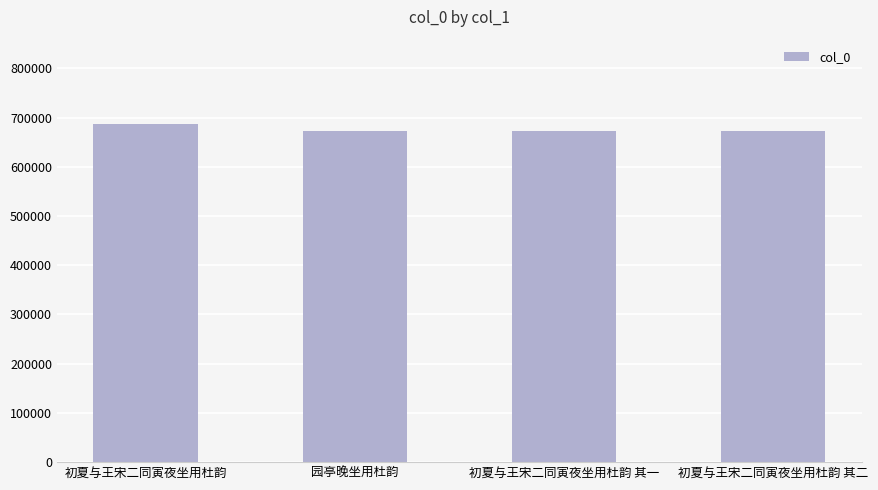

How many data points are less than 673162?

2